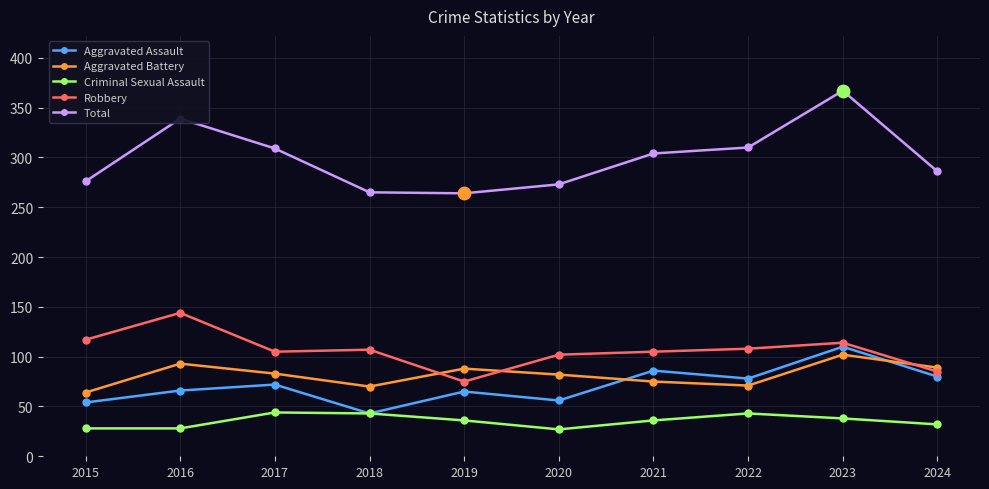

What is the total value across all series at 2020?

540